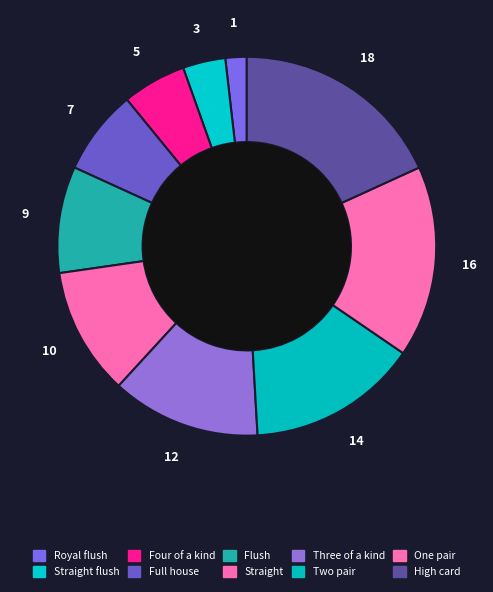

How many segments does this pie chart have?

10